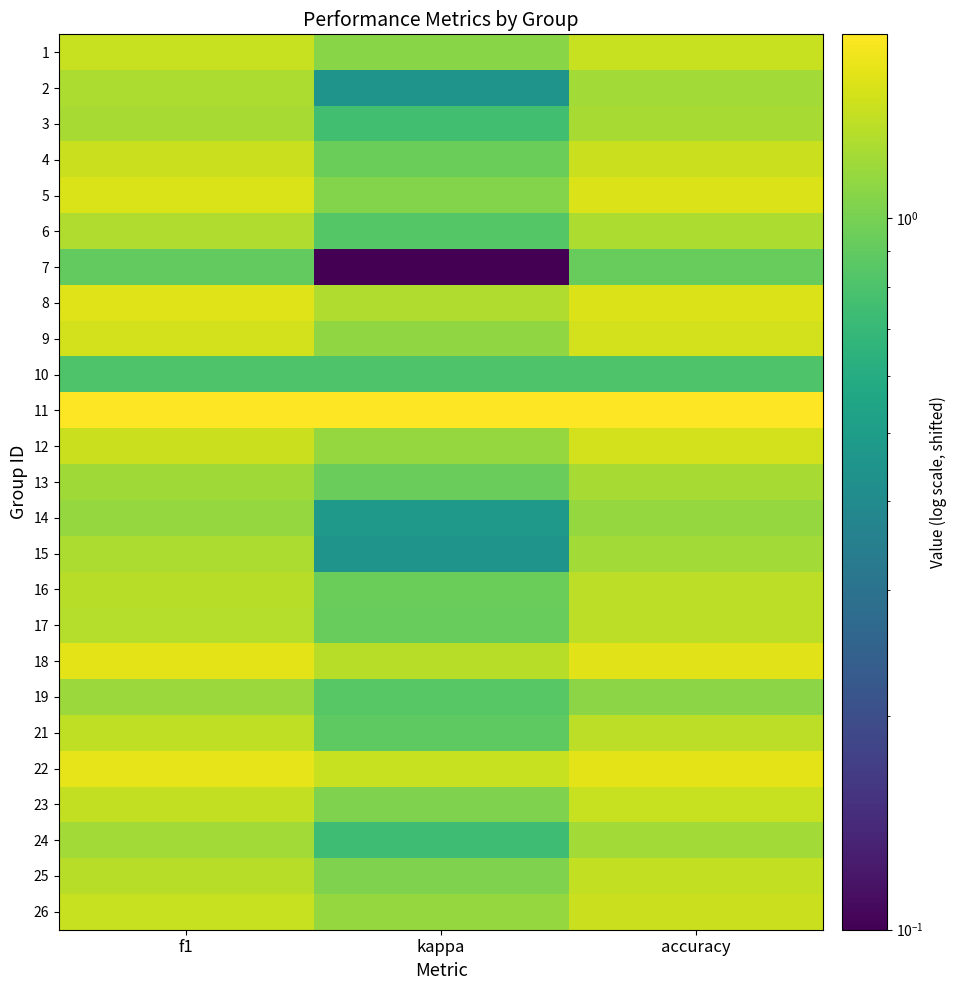

Which series has the largest range (max minus min)?

7